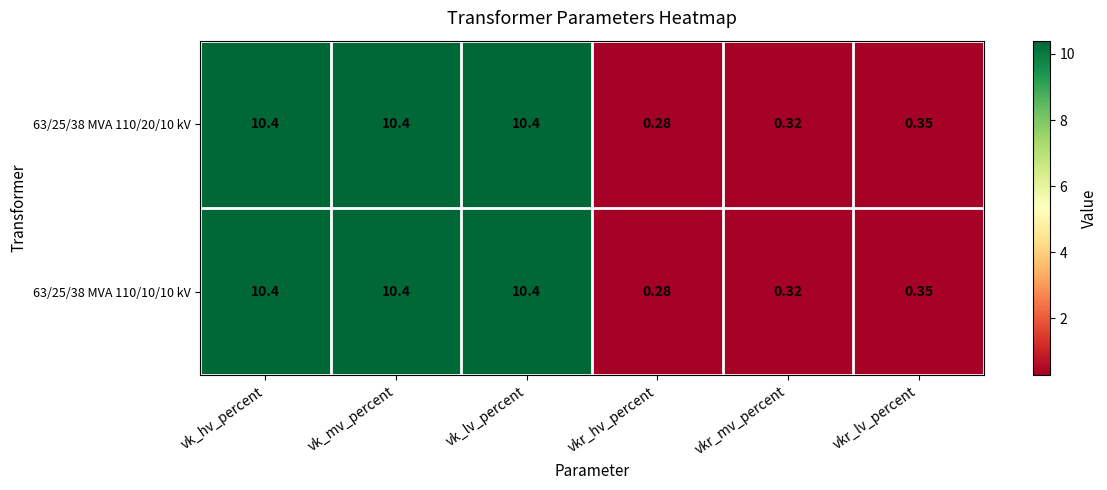

At which label does 63/25/38 MVA 110/10/10 kV first exceed 10?

vk_hv_percent